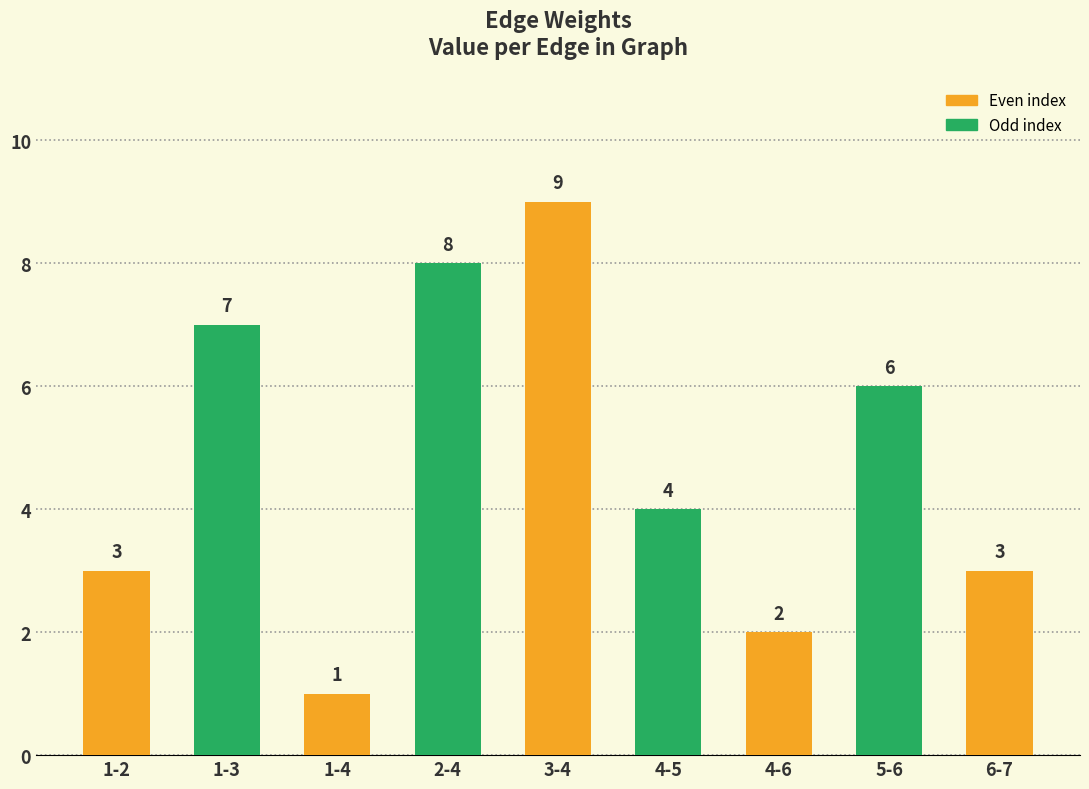

Which has a higher value, 2-4 or 4-5?

2-4